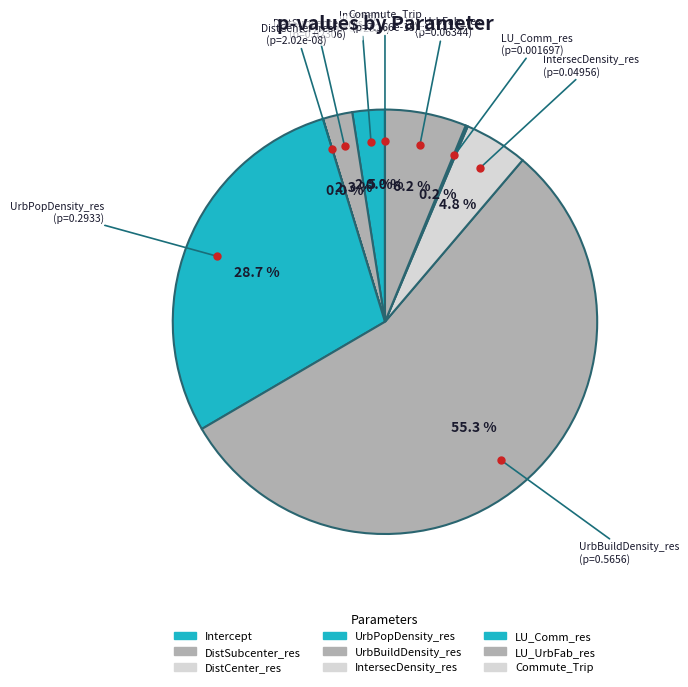

To the nearest percent, what is the combined percentage of IntersecDensity_res and DistCenter_res?

5%